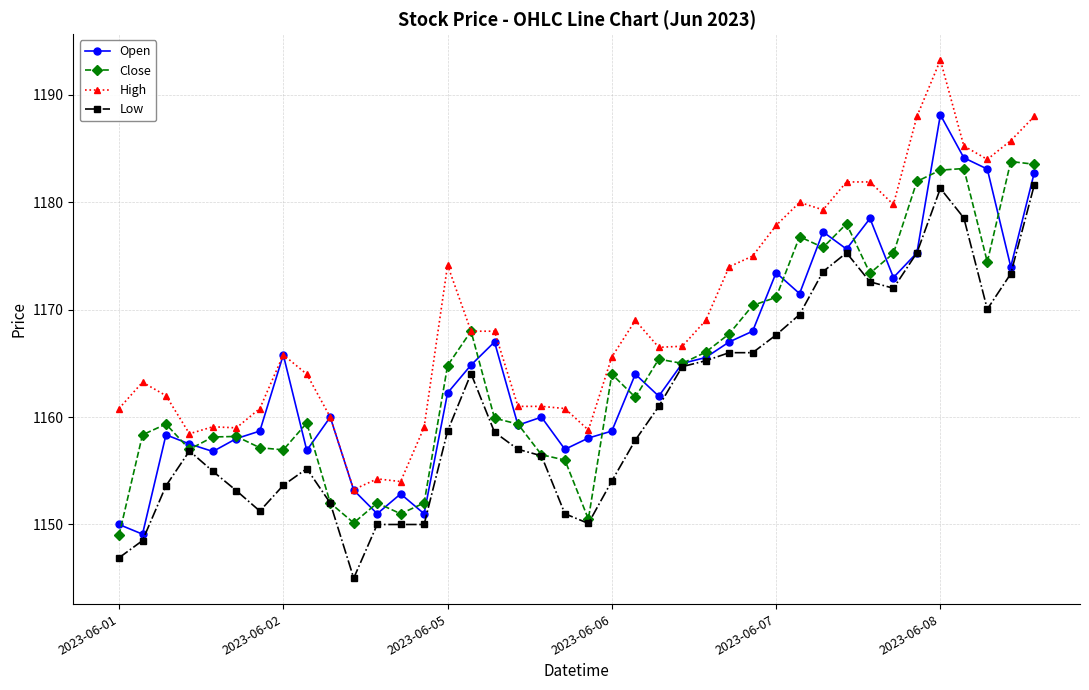

Which series has the largest total across all categories?

High